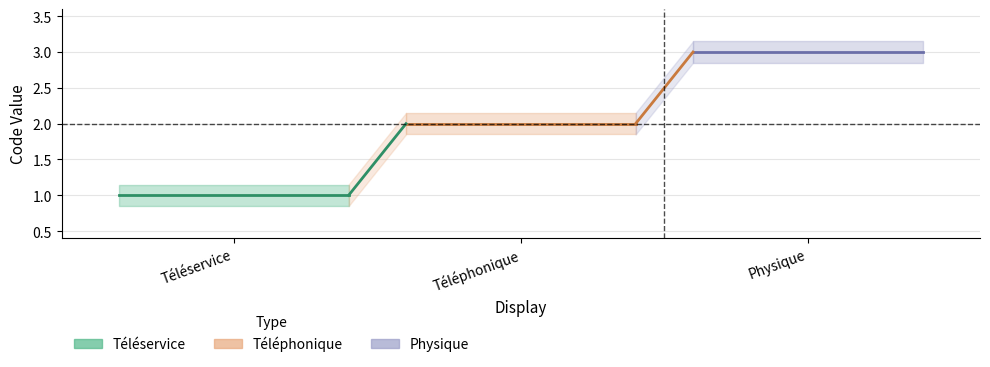

What is the difference between the values at Téléservice and Physique?

2